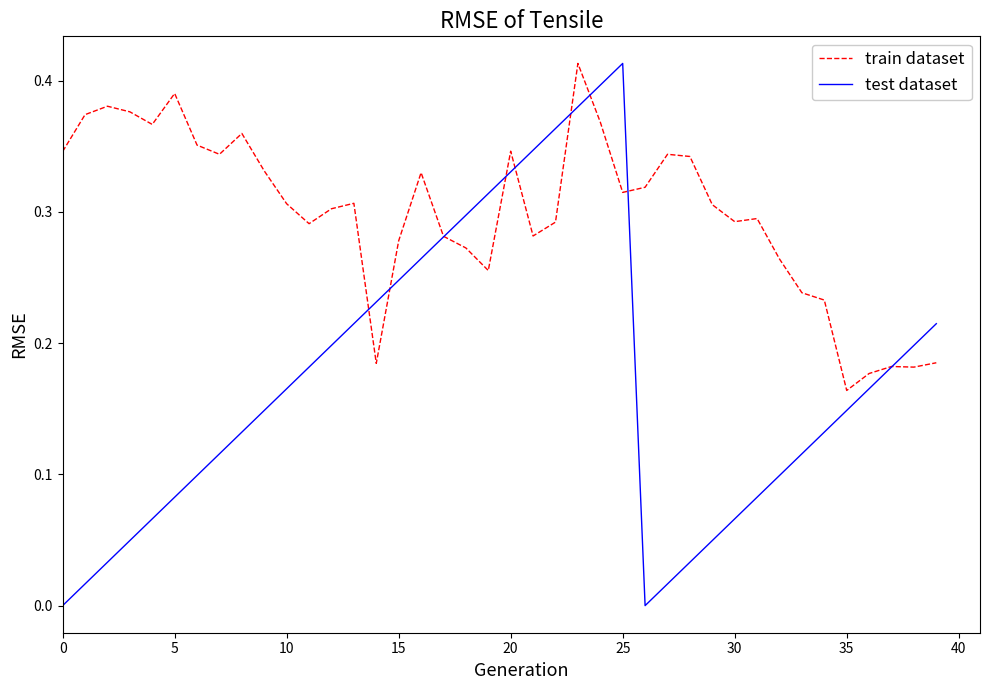

Which series has the largest total across all categories?

train dataset